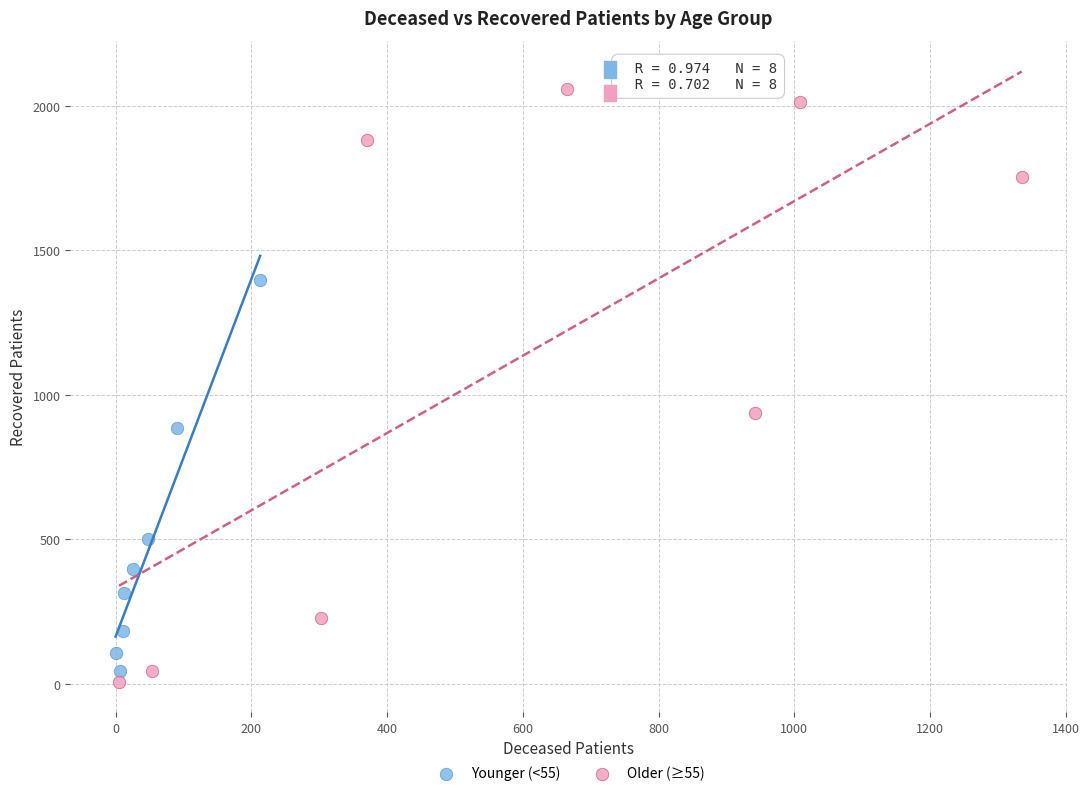

What are all the series names shown in the legend?

Younger (<55), Older (≥55)